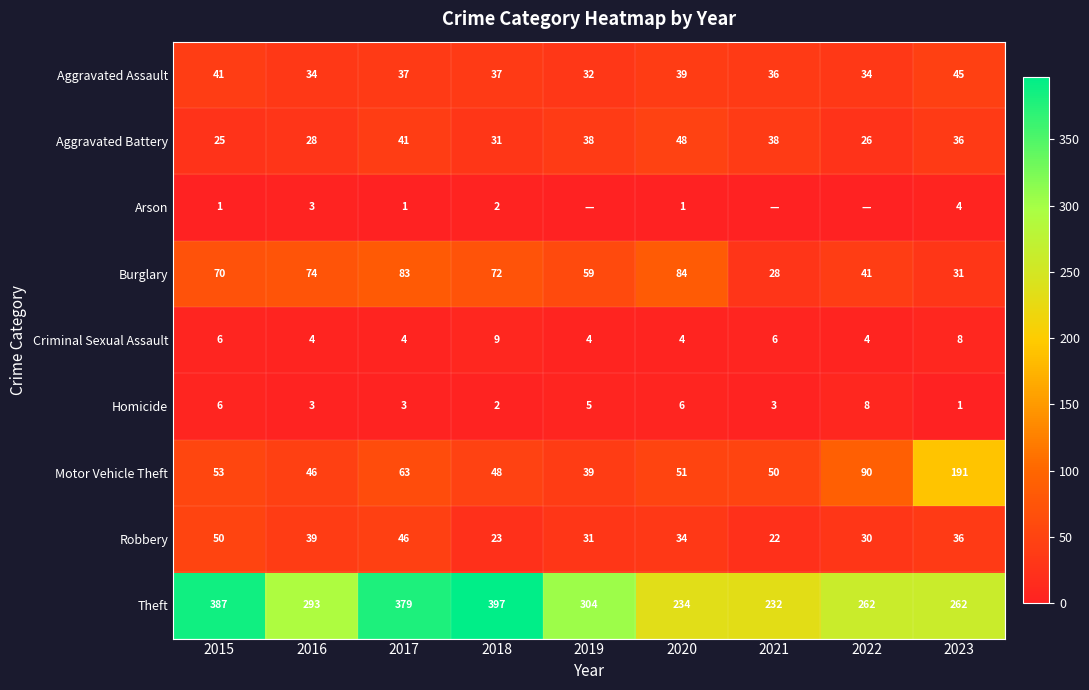

What is the minimum value for Burglary?

28